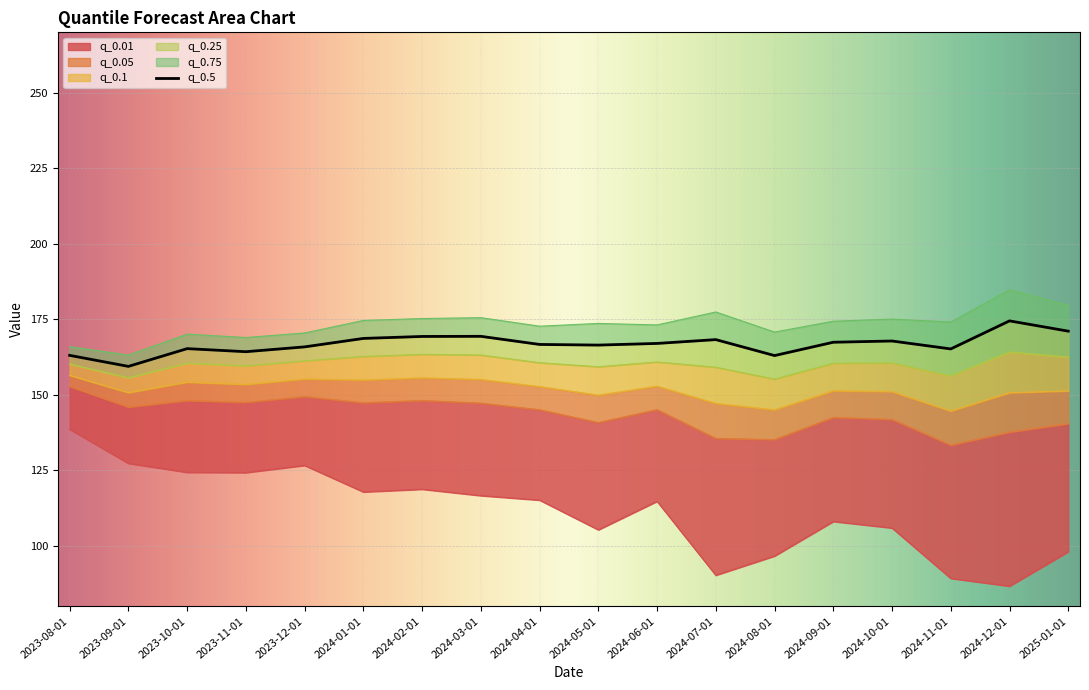

What is the difference between the maximum and second lowest values in the q_0.01 series?

49.4